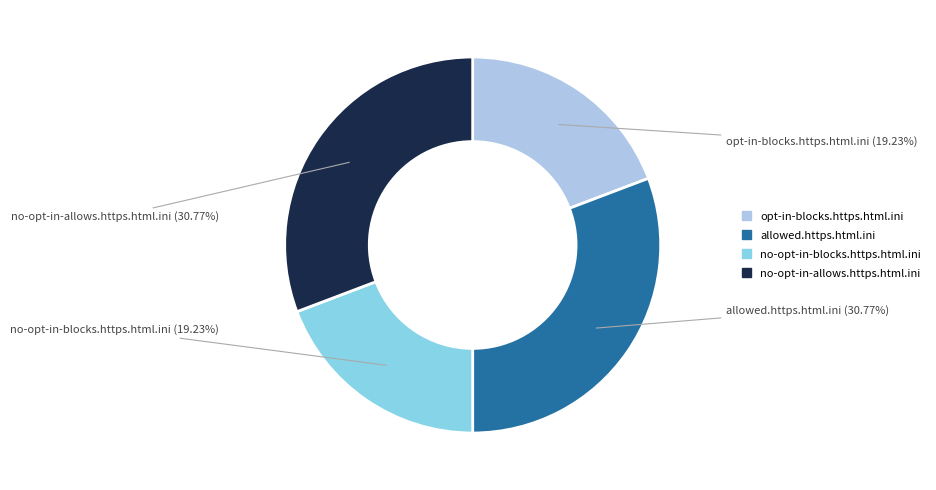

To the nearest percent, what portion does no-opt-in-blocks.https.html.ini represent?

19%